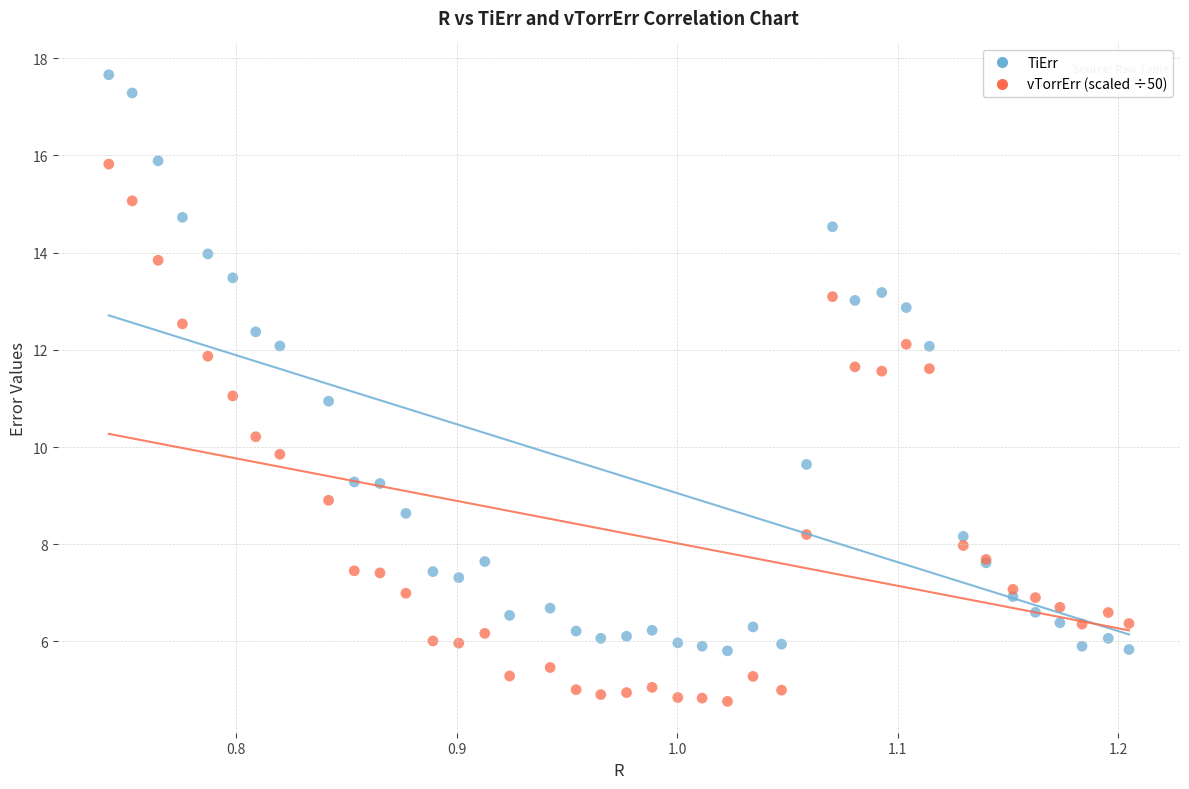

Which series contains the highest Y value?

TiErr